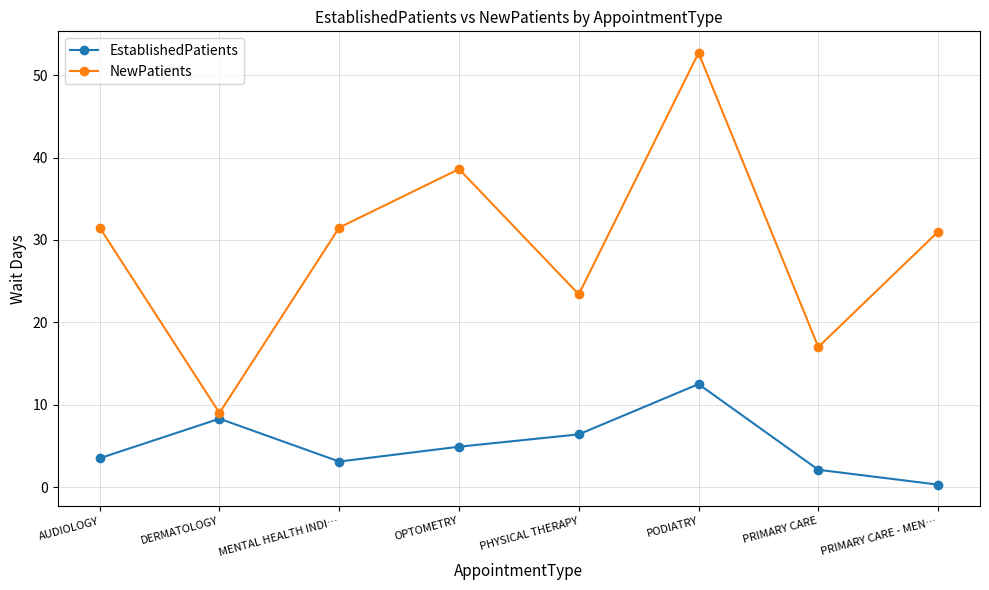

The EstablishedPatients series shows 8.1 at OPTOMETRY. True or false?

False